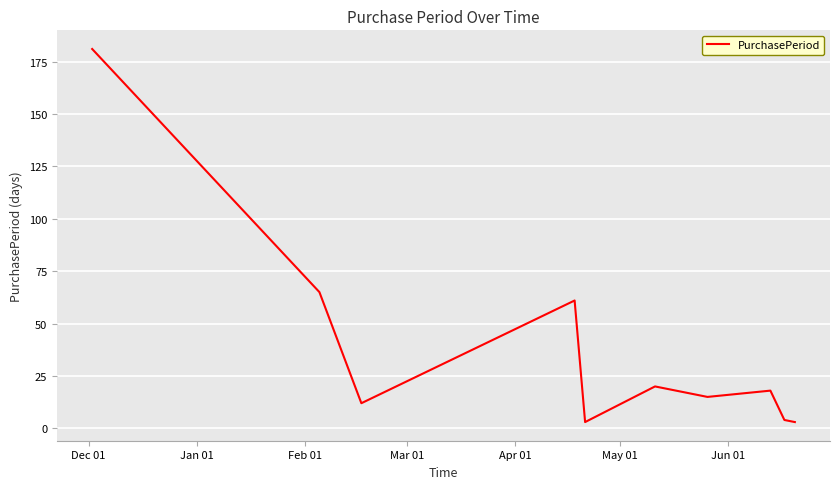

Count the number of data series in this chart.

1